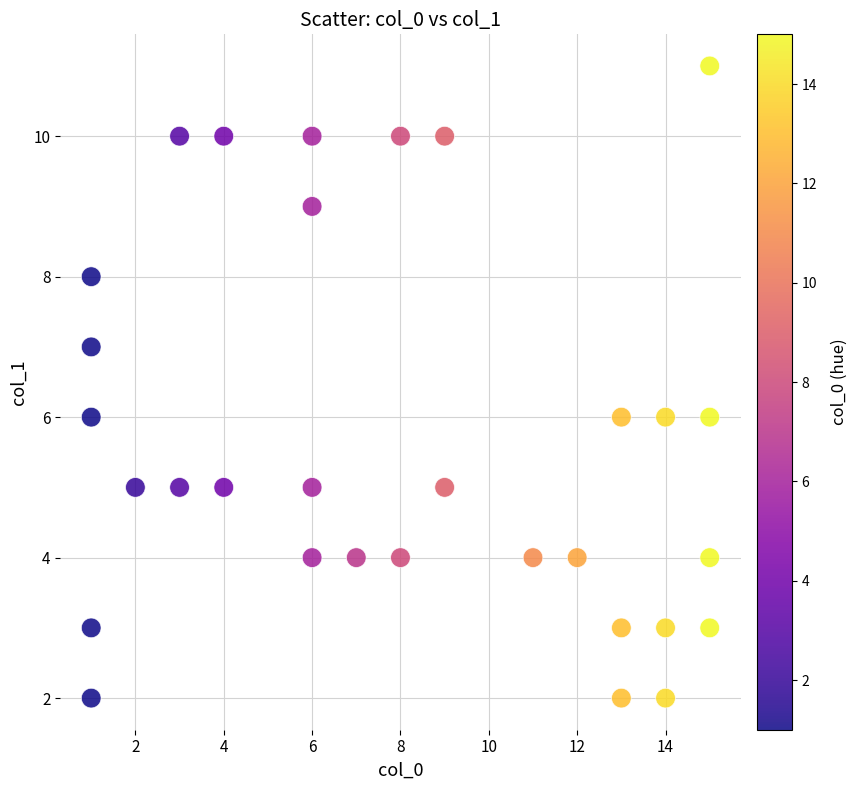

What is the range of Y values (max minus min)?

9